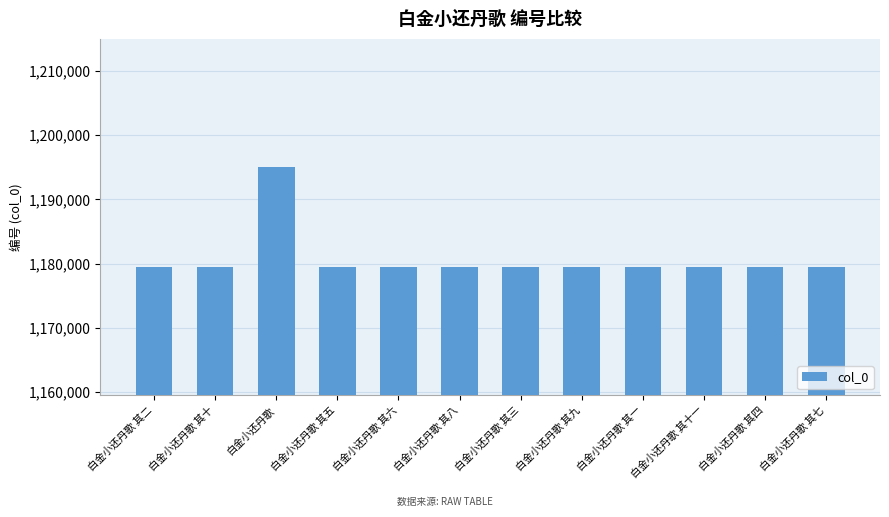

Read the value at 白金小还丹歌 其十一.

1179510